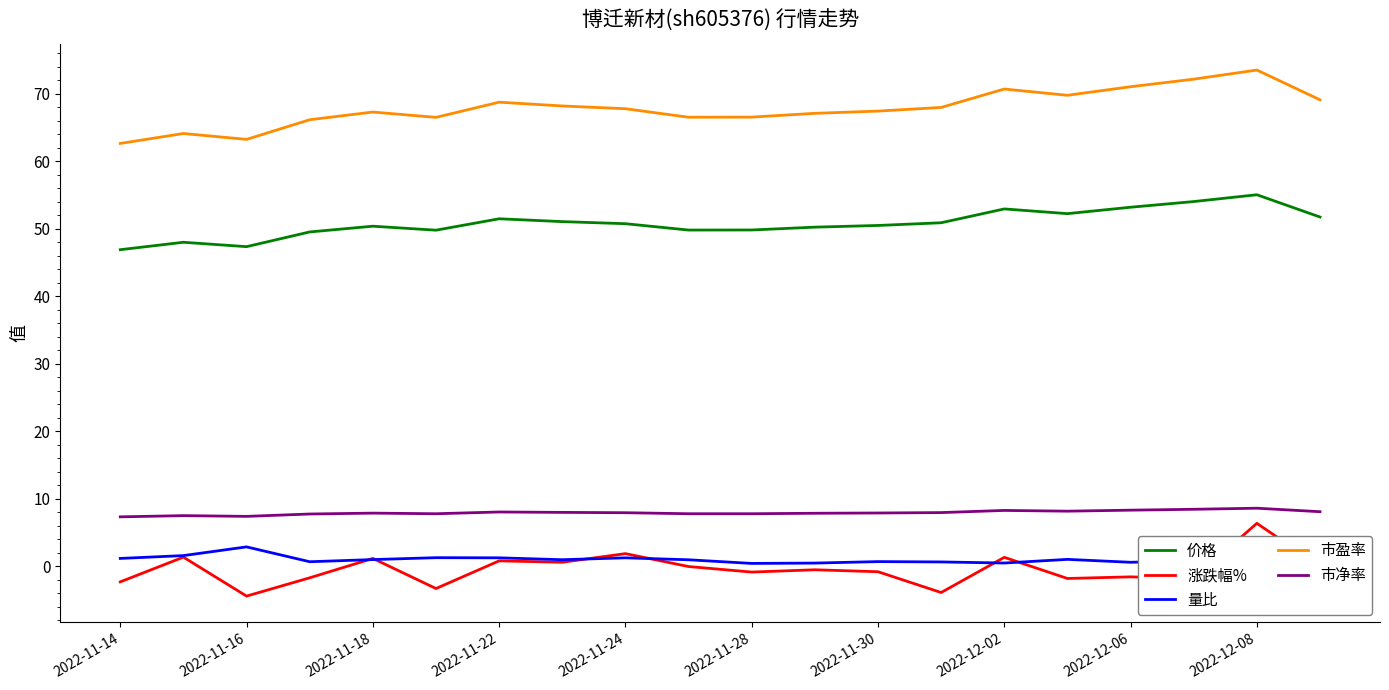

What is the minimum value shown in the chart?

-4.4